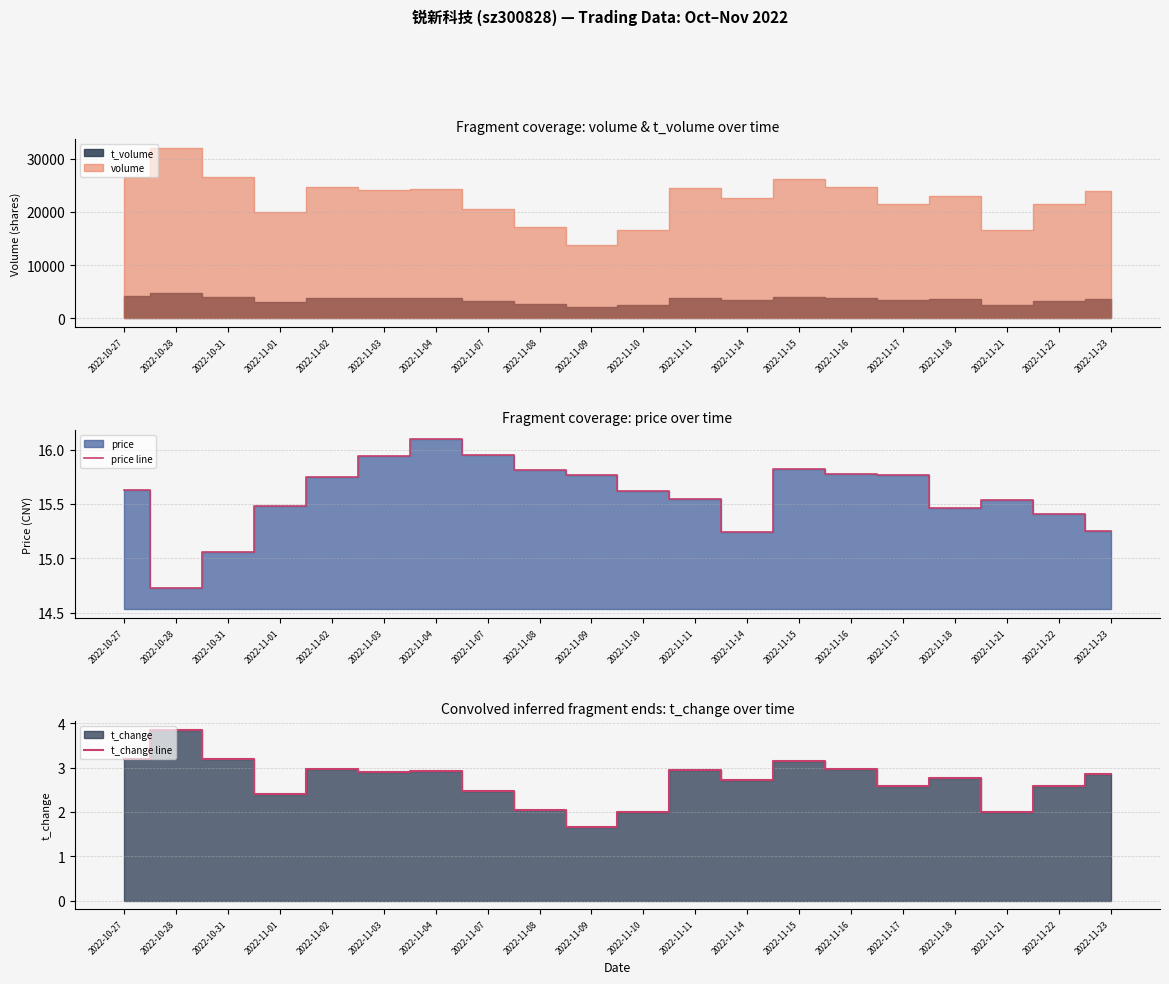

Rank the series at 2022-11-15 from highest to lowest value.

price line, t_change line